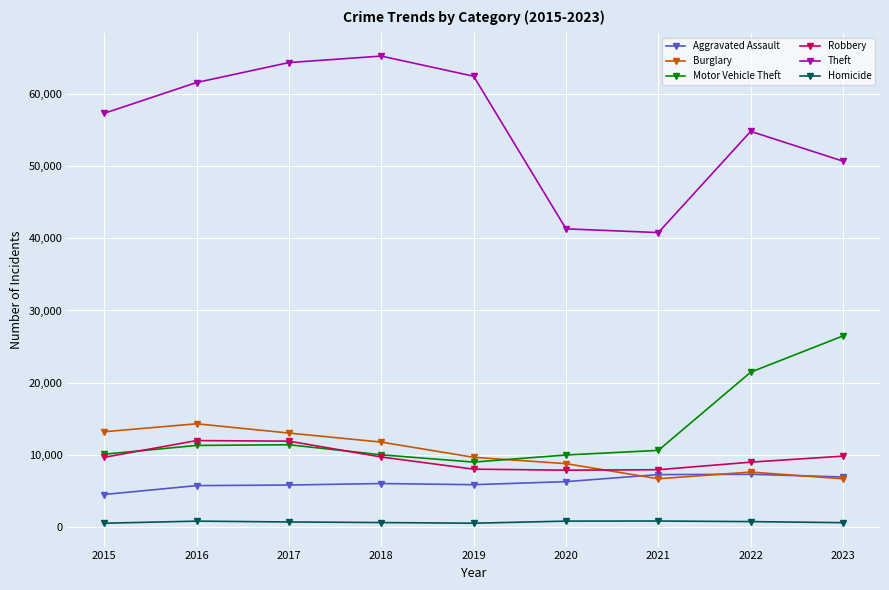

Between which two adjacent categories do Motor Vehicle Theft and Burglary first intersect?

2019 and 2020